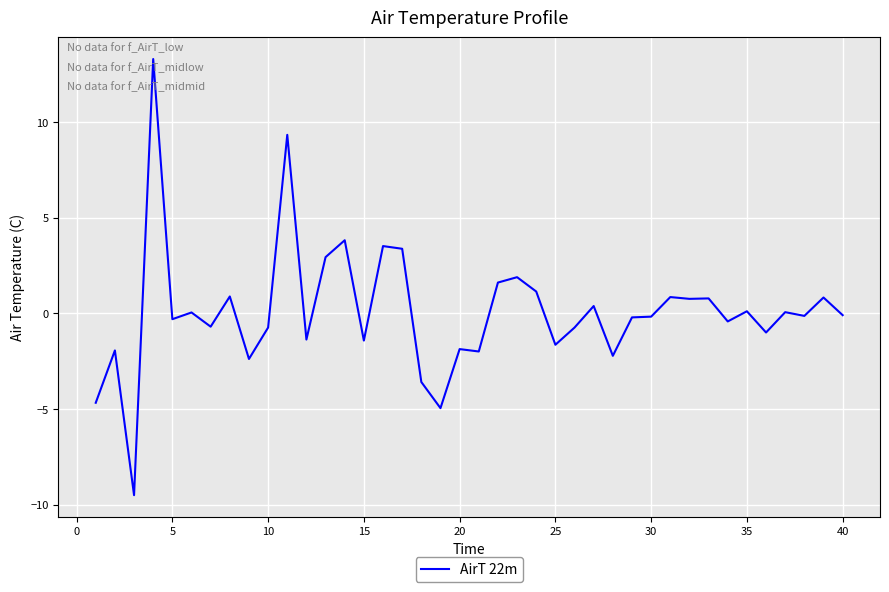

What is the smallest value displayed?

-9.5